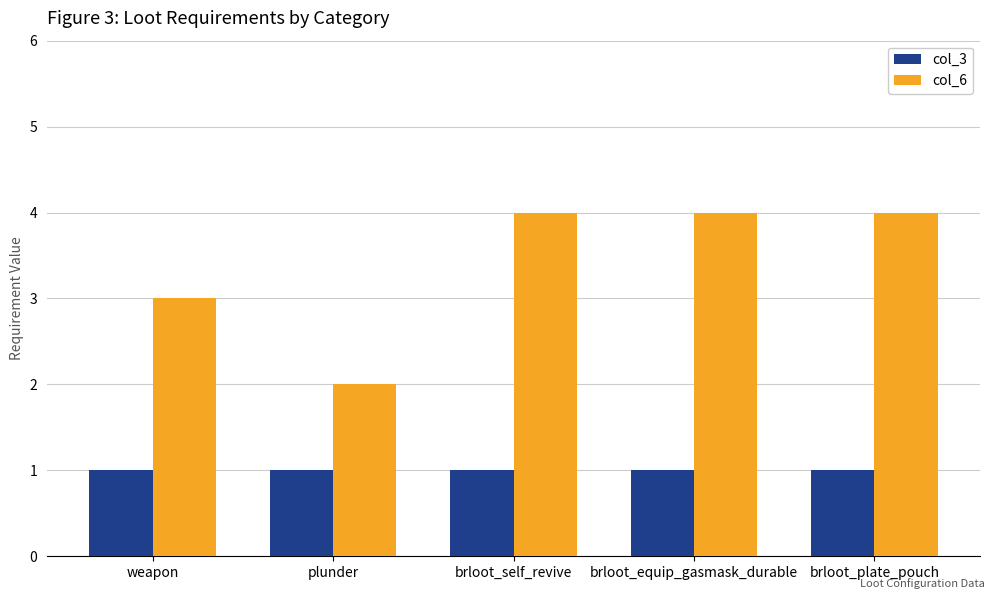

Reading left to right, list all the values displayed in this chart.

col_3: 1	1	1	1	1
col_6: 3	2	4	4	4